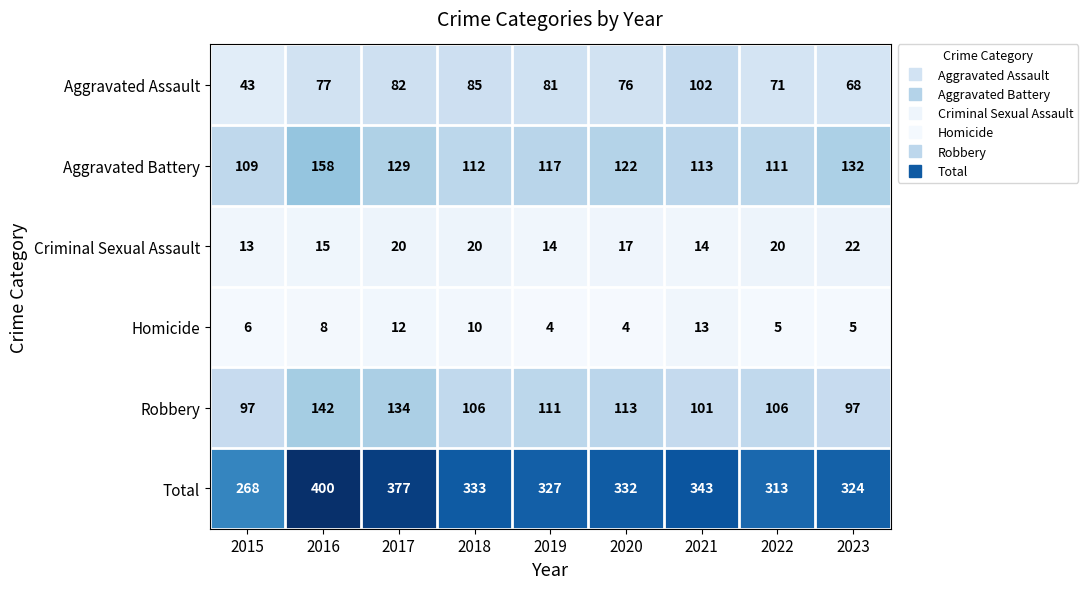

Between 2021 and 2022, which series saw the biggest shift?

Aggravated Assault